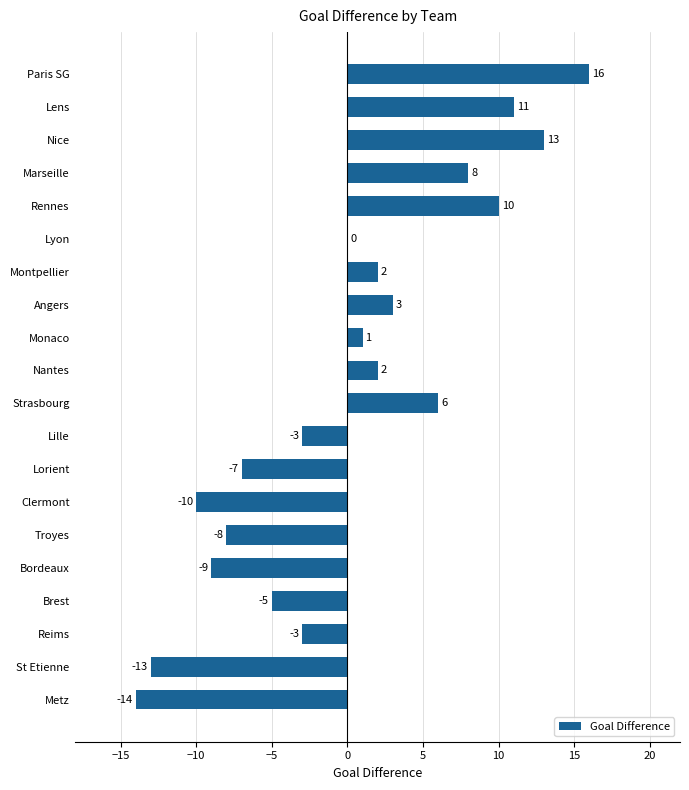

The chart shows a value of 11 at Lens. True or false?

True